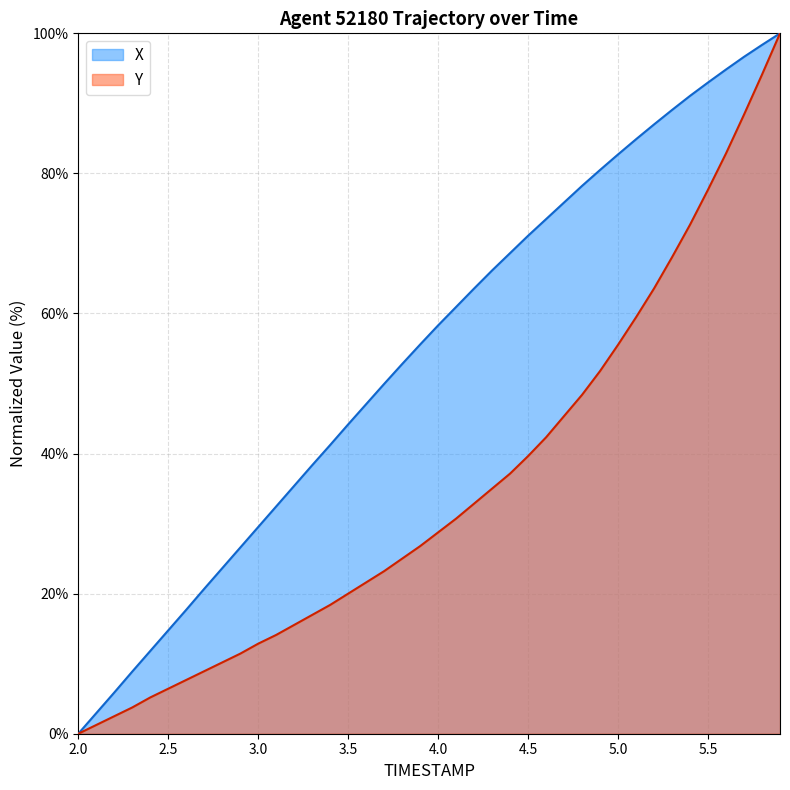

How many values in the X series exceed 58?

20